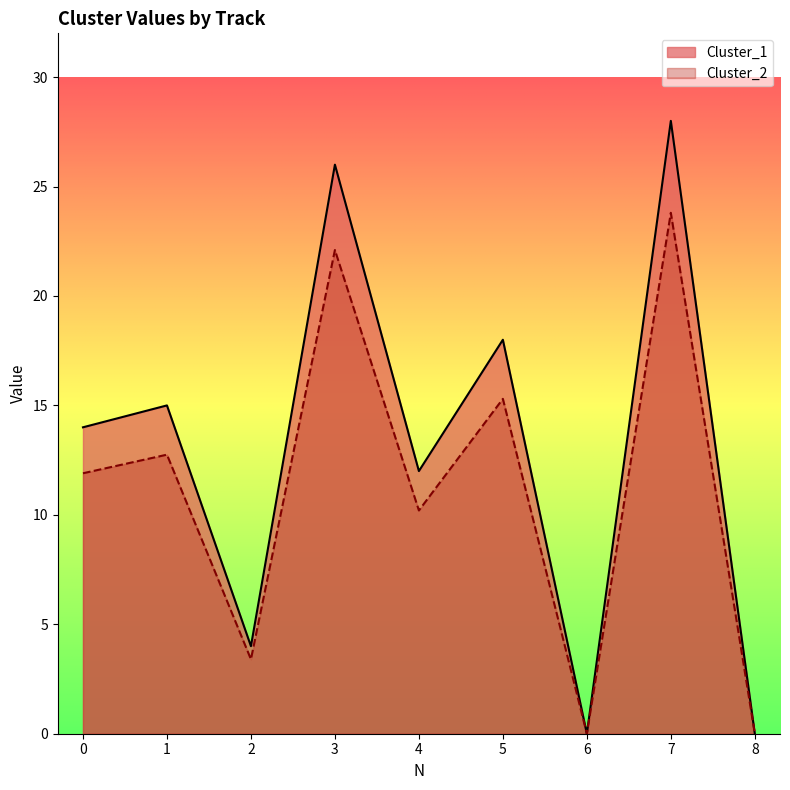

How many interior local valleys does the Cluster_1 series have?

3